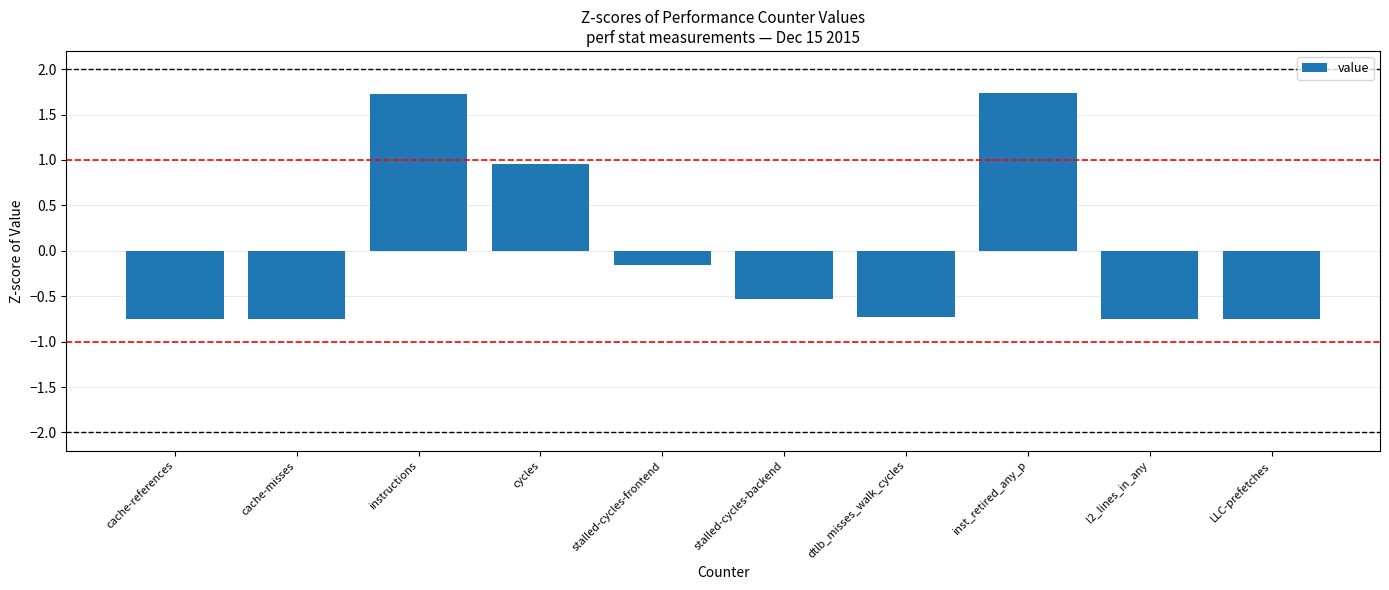

Is it true that the value at cycles is 1.6?

False